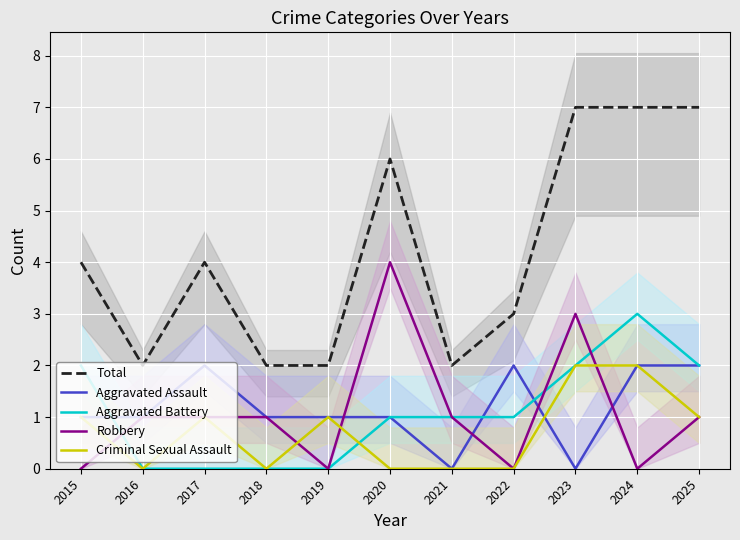

How many data points in Total are above 4?

4